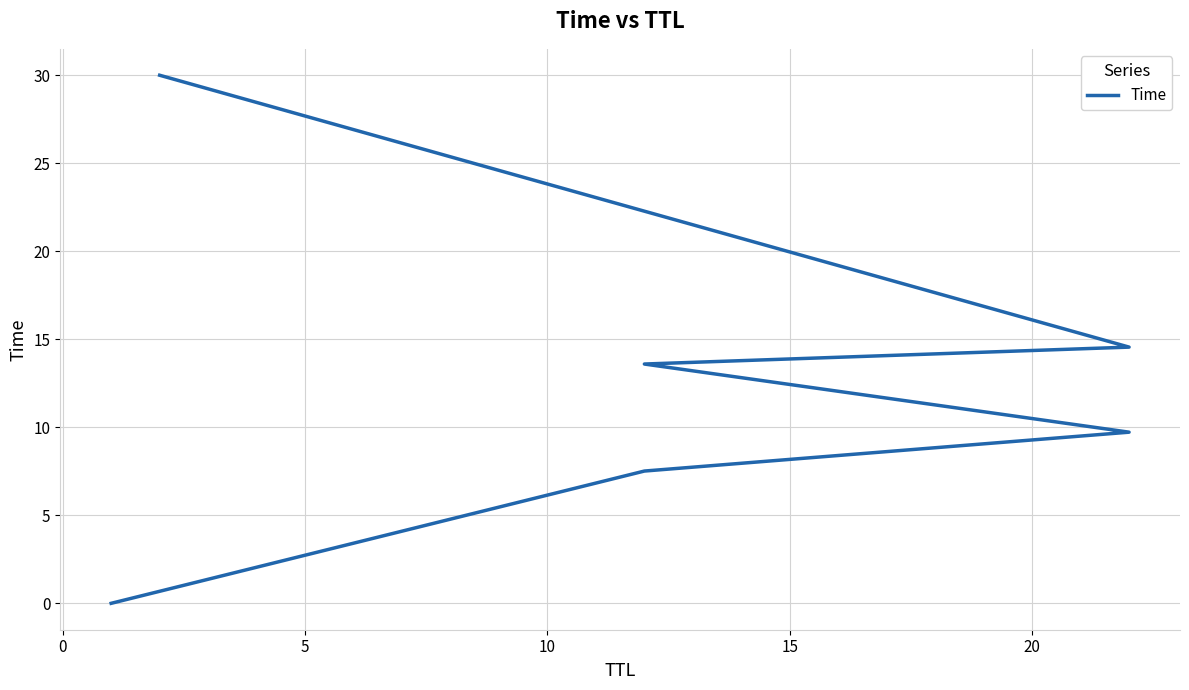

What is the change in value from 10 to 20?

+16.4